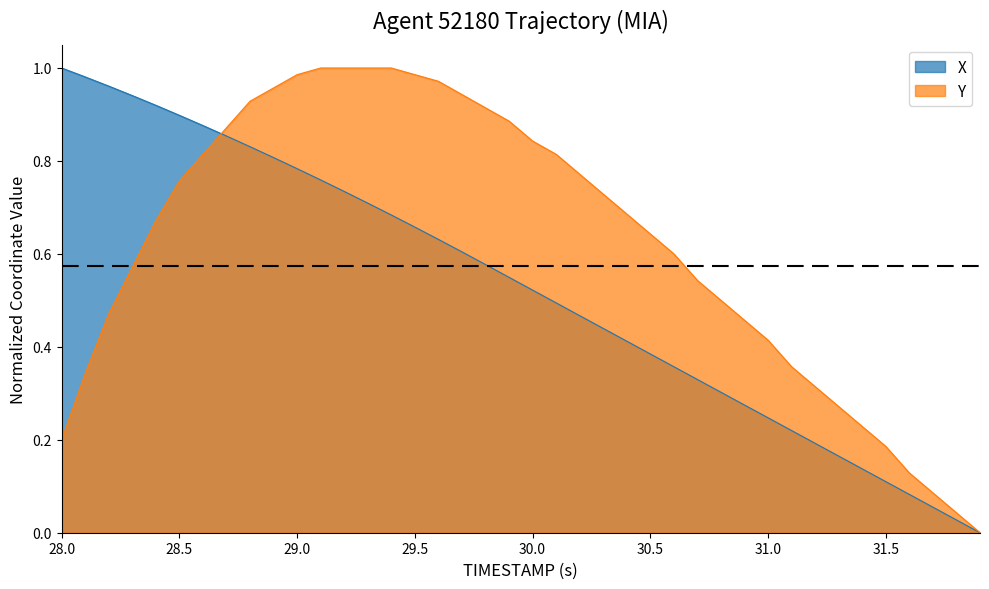

What is the difference between the maximum and minimum values in the X series?

1.0